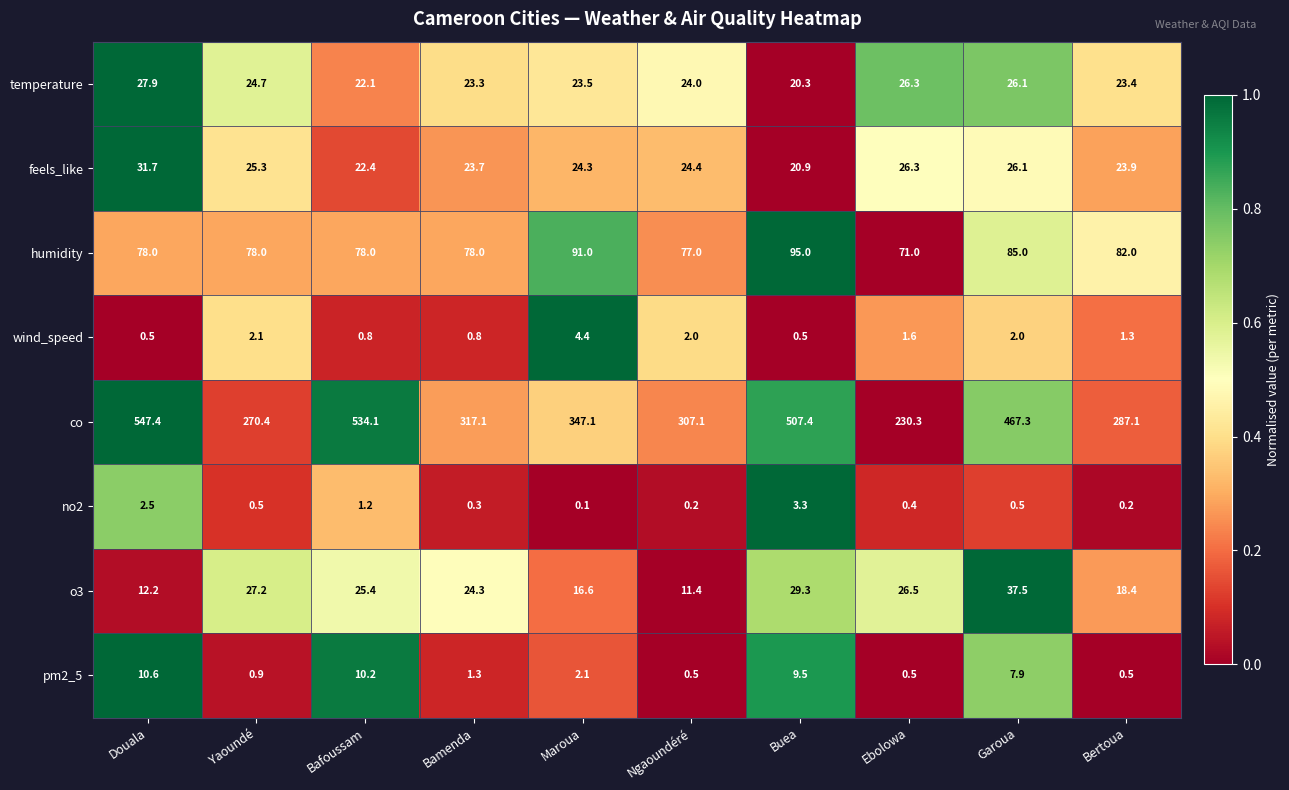

True or false: temperature has a value of 26.1 at Garoua.

True